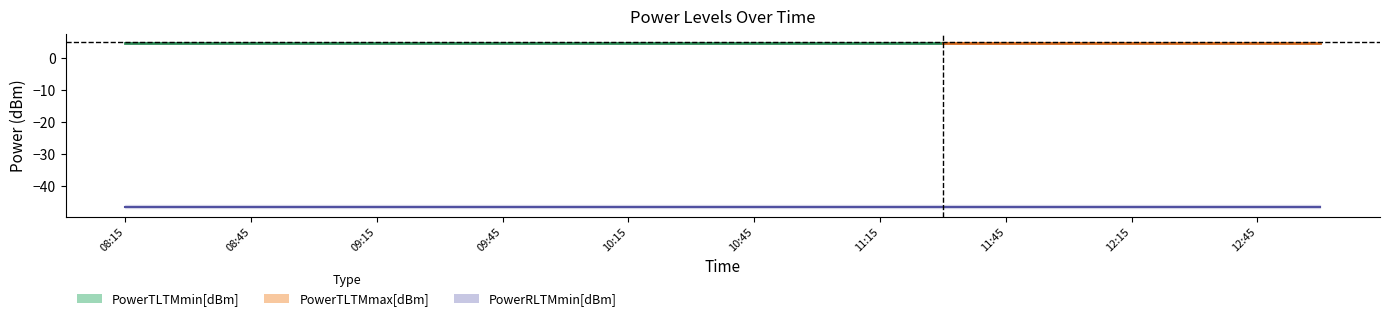

What position from the left is 12:30?

18